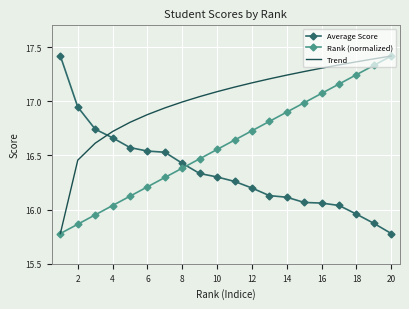

What is the lowest value of the Average Score series?

15.8